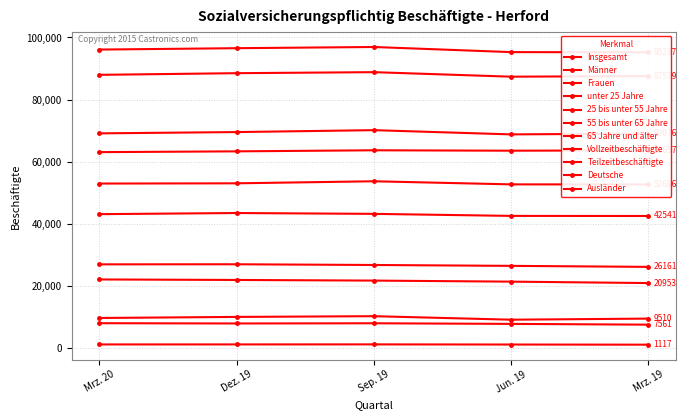

Between Frauen and Männer, which is larger?

Männer